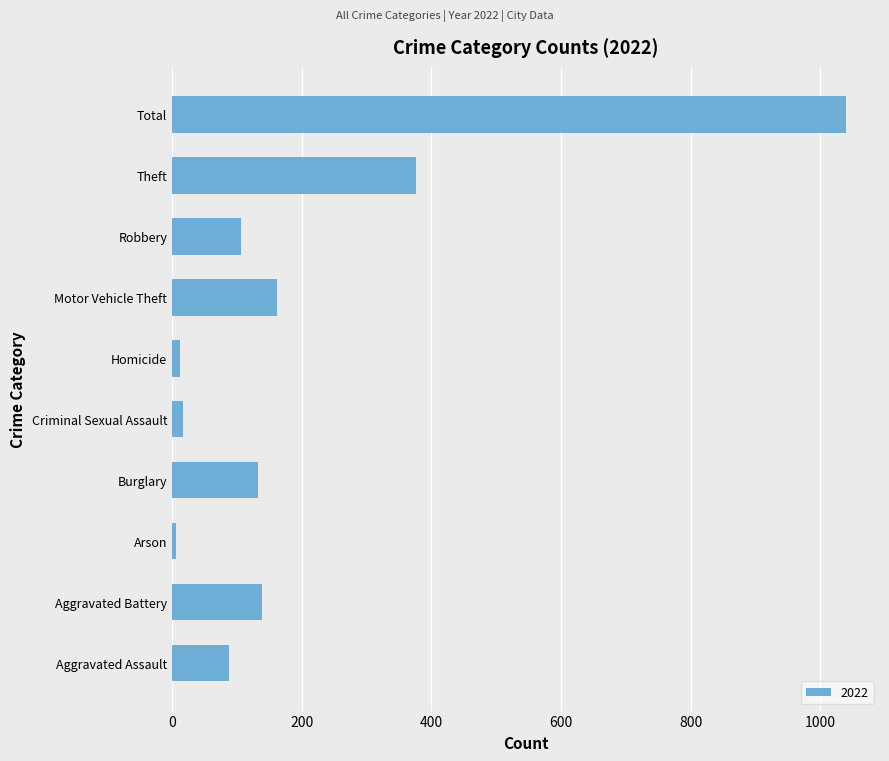

The chart shows a value of 377 at Theft. True or false?

True